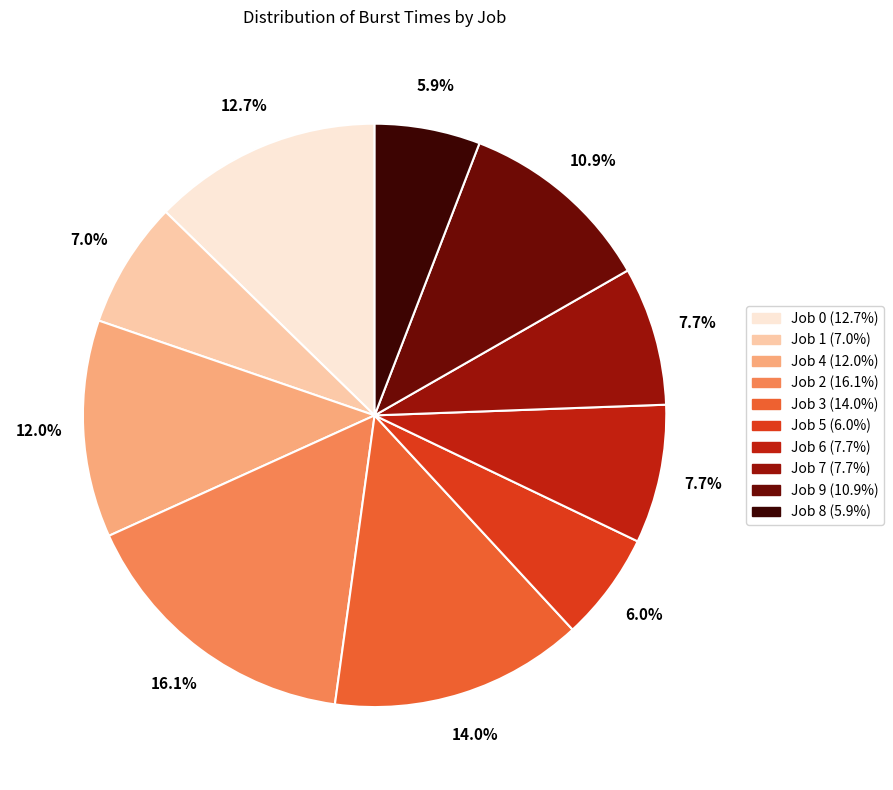

Which category has the biggest portion of the pie?

Job 2